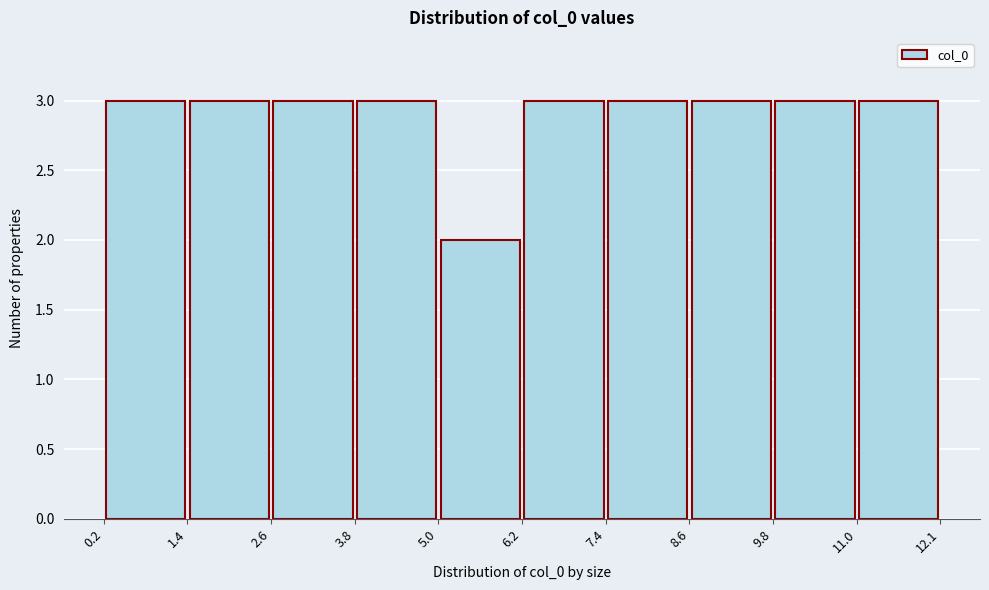

How tall is the bar that spans 7.4 to 8.6 on the x-axis? The values are not printed on the chart, so give them approximately, as read against the axis.

3